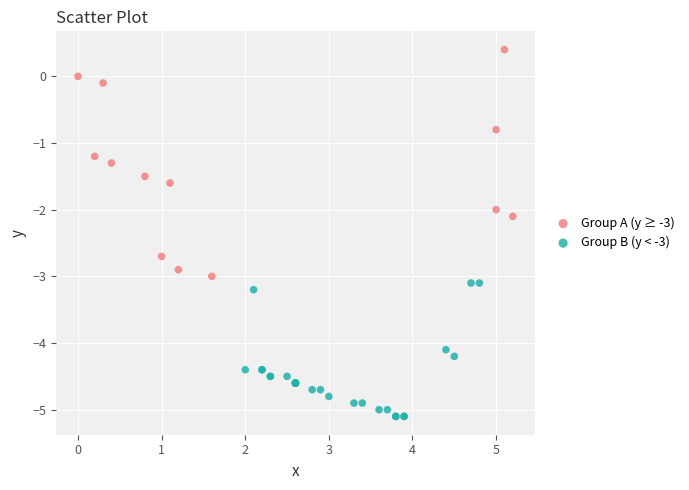

Which series has the widest spread of Y values?

Group A (y ≥ -3)